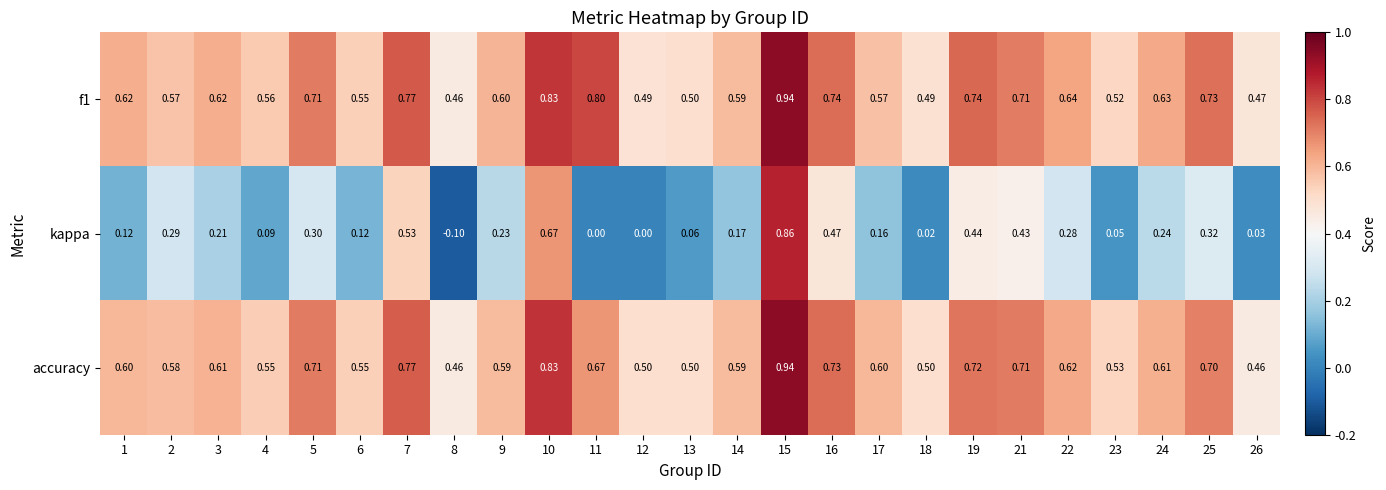

Is the value of f1 at 14 greater than the value of accuracy at 6?

Yes